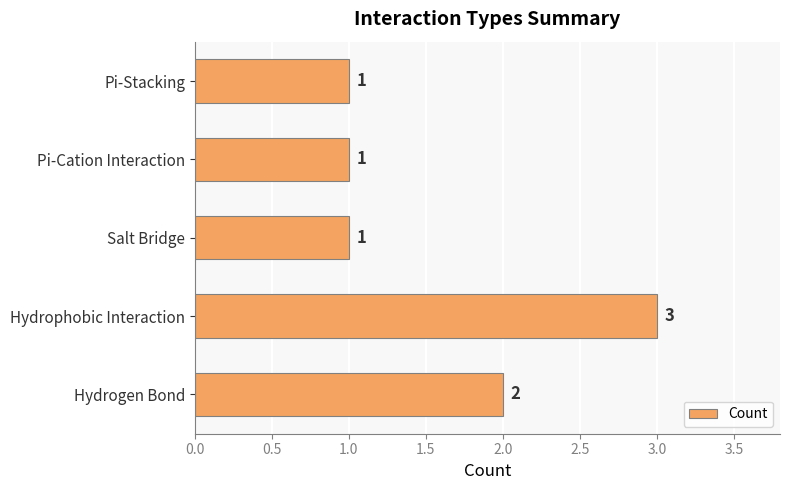

What is the sum of the values at Pi-Stacking and Hydrogen Bond?

3